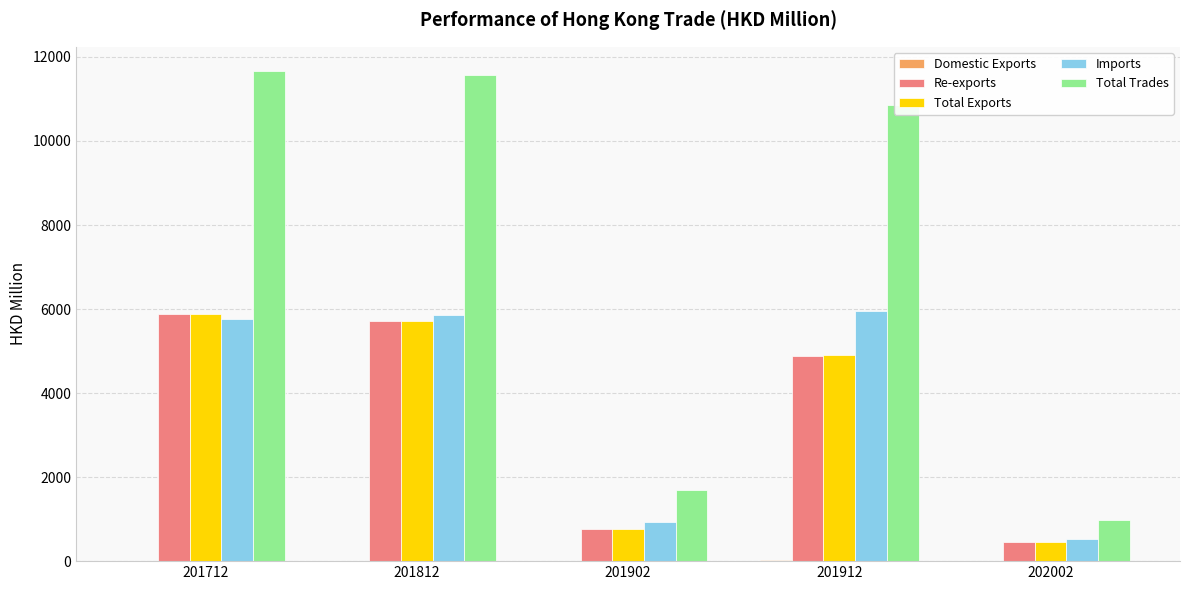

True or false: Re-exports has a value of 3260.0 at 201912.

False